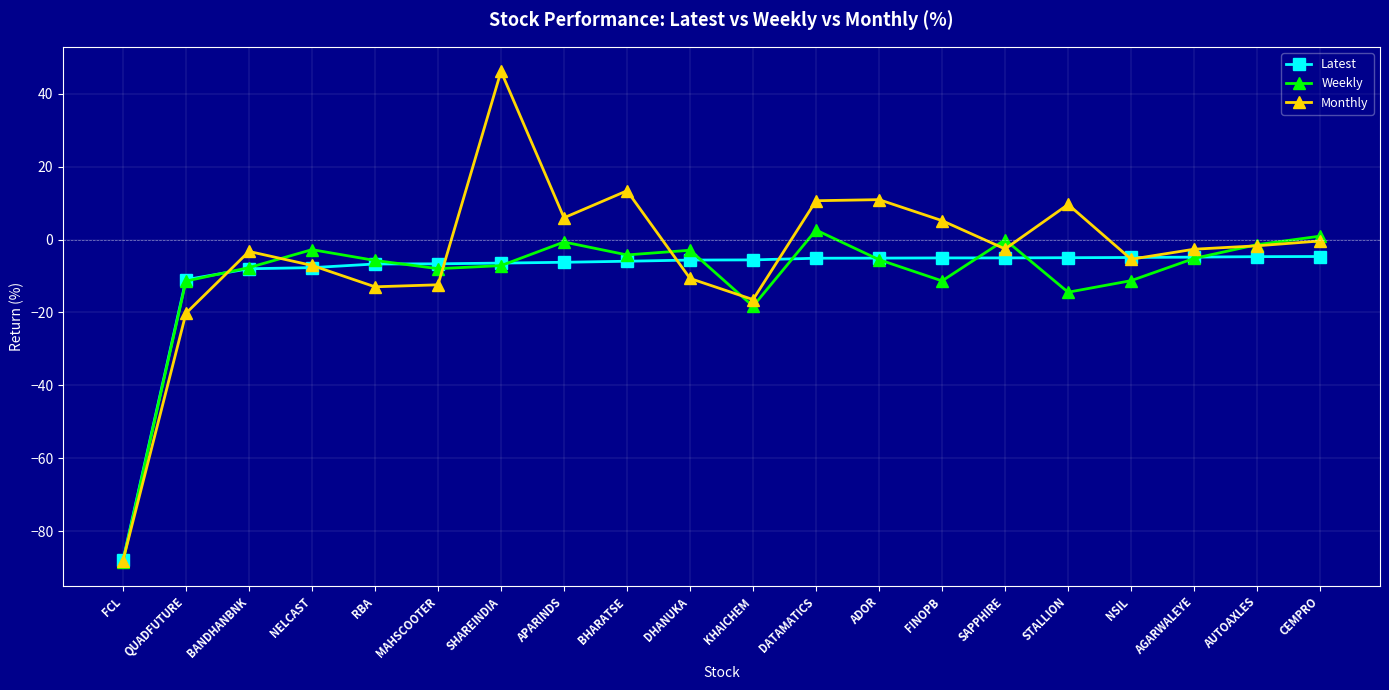

Where is the first local maximum for Weekly?

NELCAST